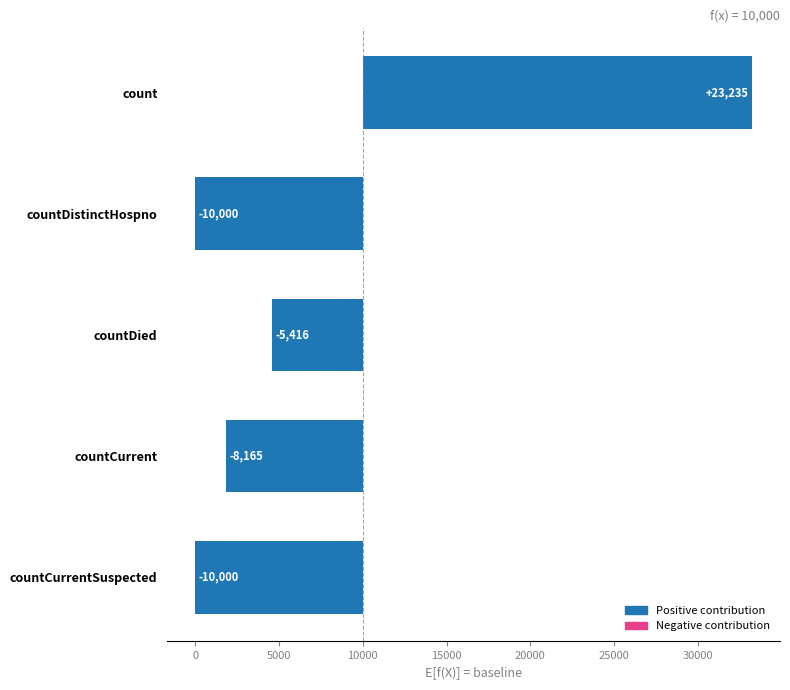

What is the greatest value displayed?

23235